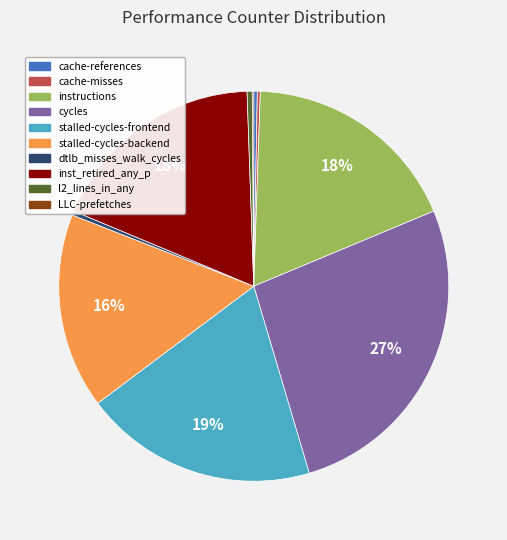

Is it true that l2_lines_in_any is 0% of the pie?

True